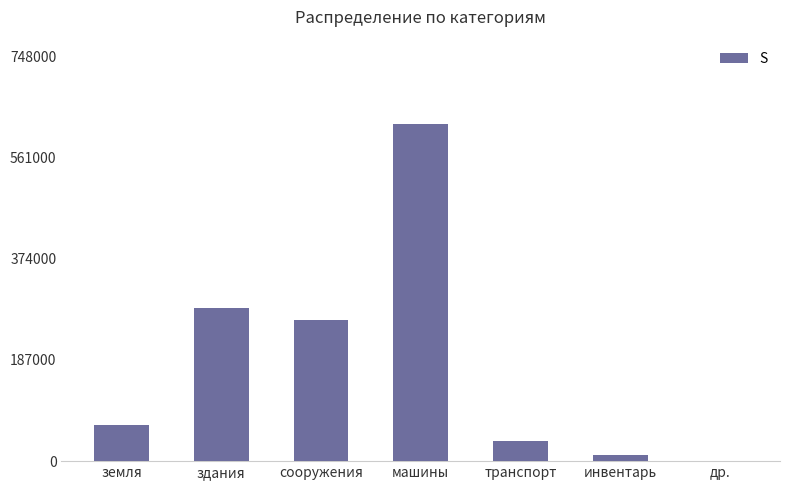

What is the change in value from сооружения to машины?

+361393